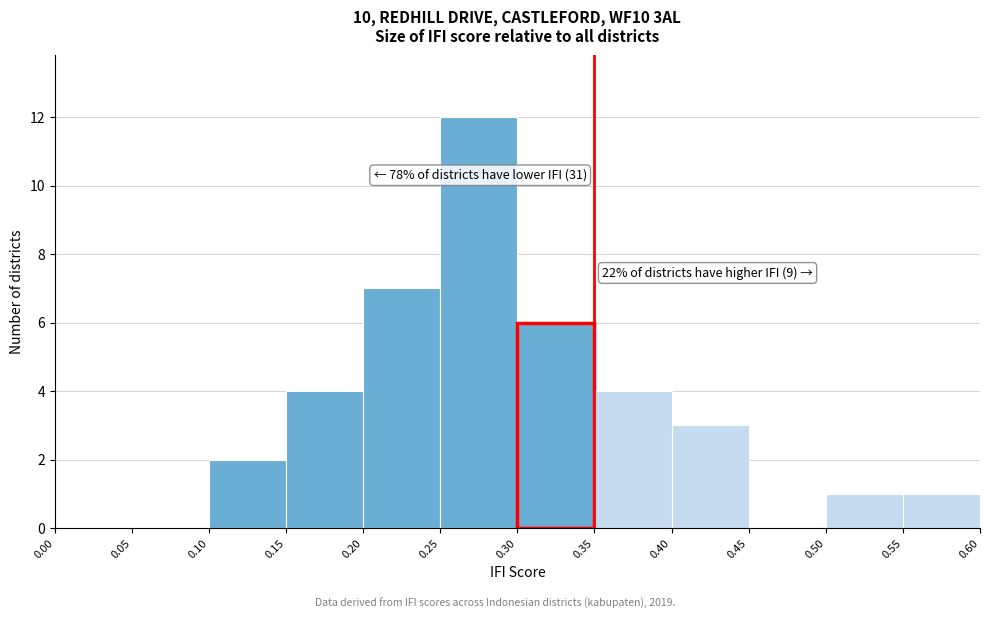

Over which range of the x-axis is the bar tallest?

0.25 to 0.30